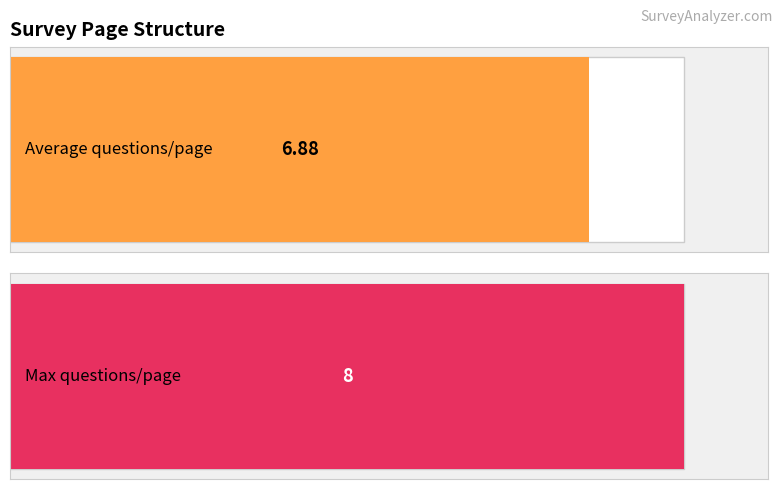

The chart shows a value of 1 at 1. True or false?

False